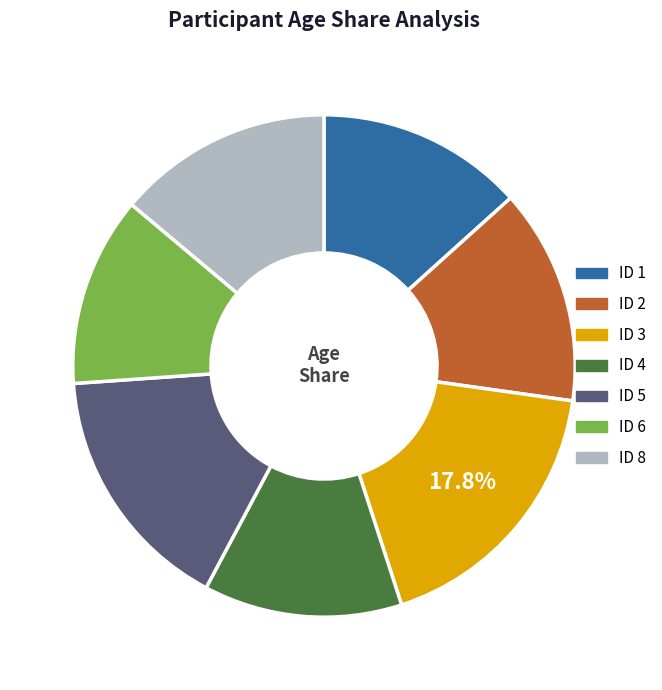

Which slice is the smallest?

ID 6